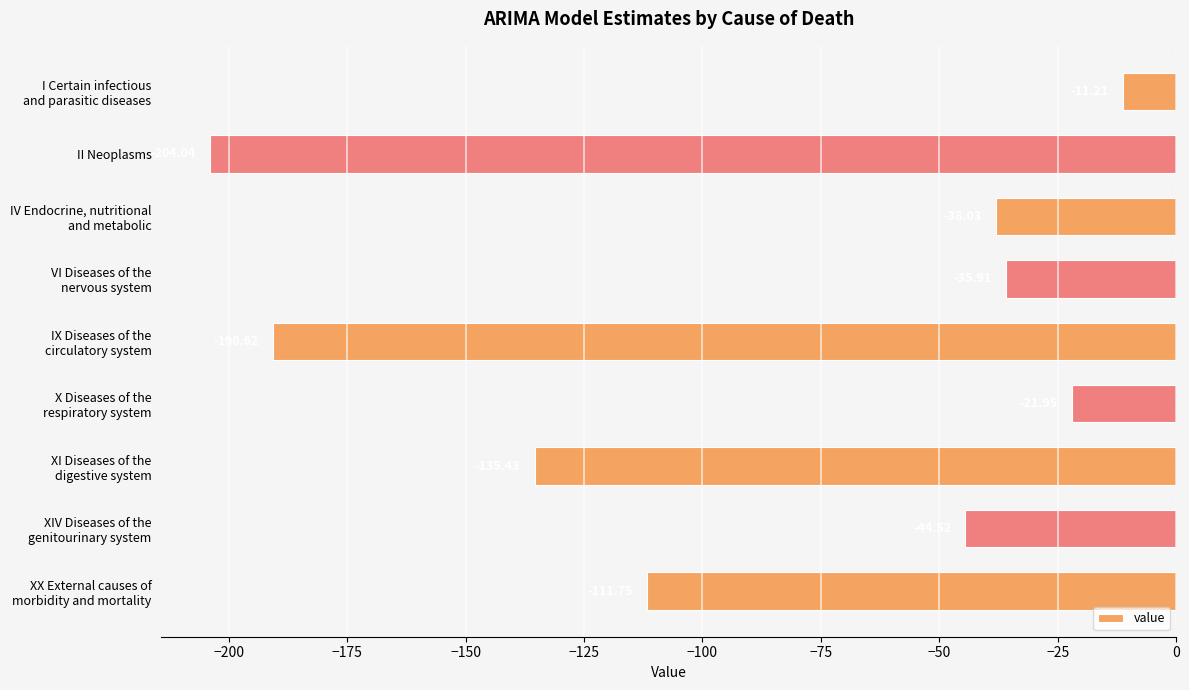

Where is the data nearest to the value -107?

XX External causes of
morbidity and mortality